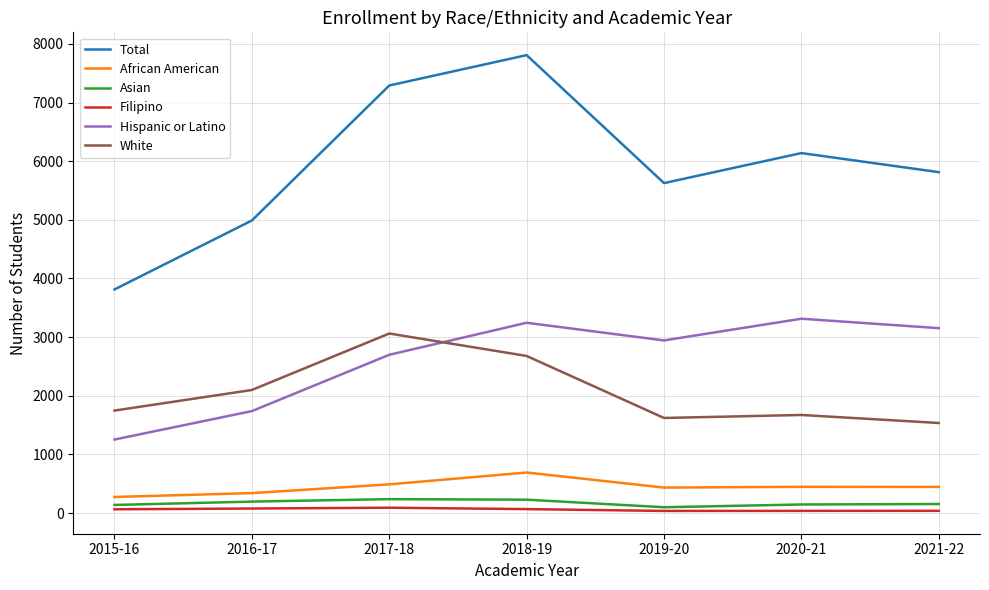

What is the spread (max minus min) of values at 2017-18?

7198